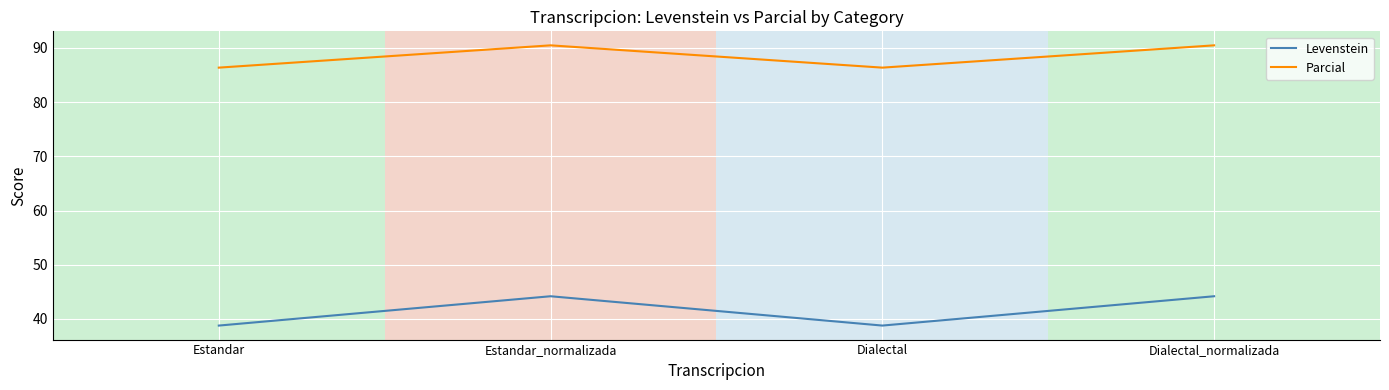

What is the spread (max minus min) of values at Estandar_normalizada?

46.3